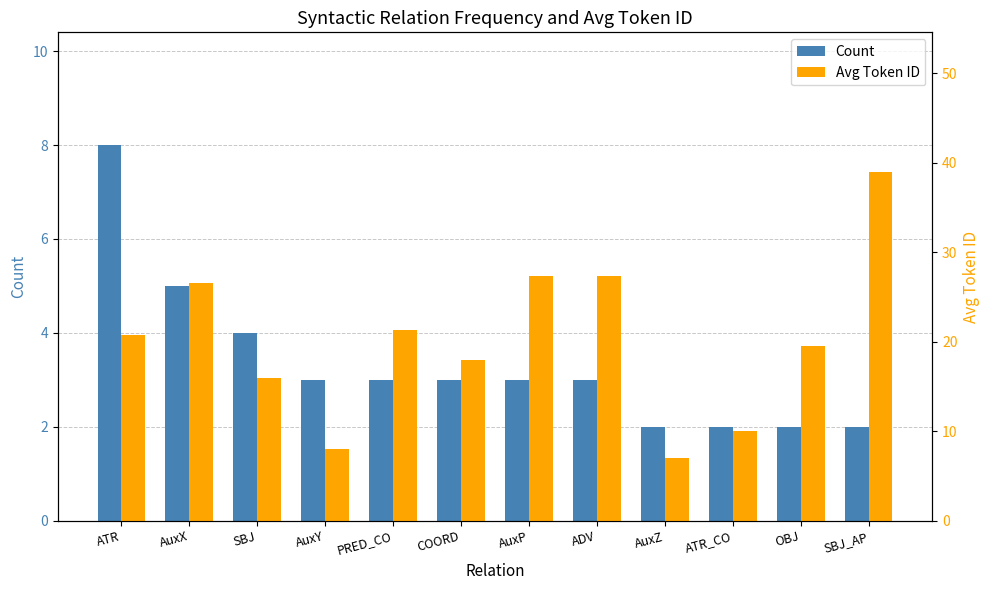

How many groups of bars are there?

12